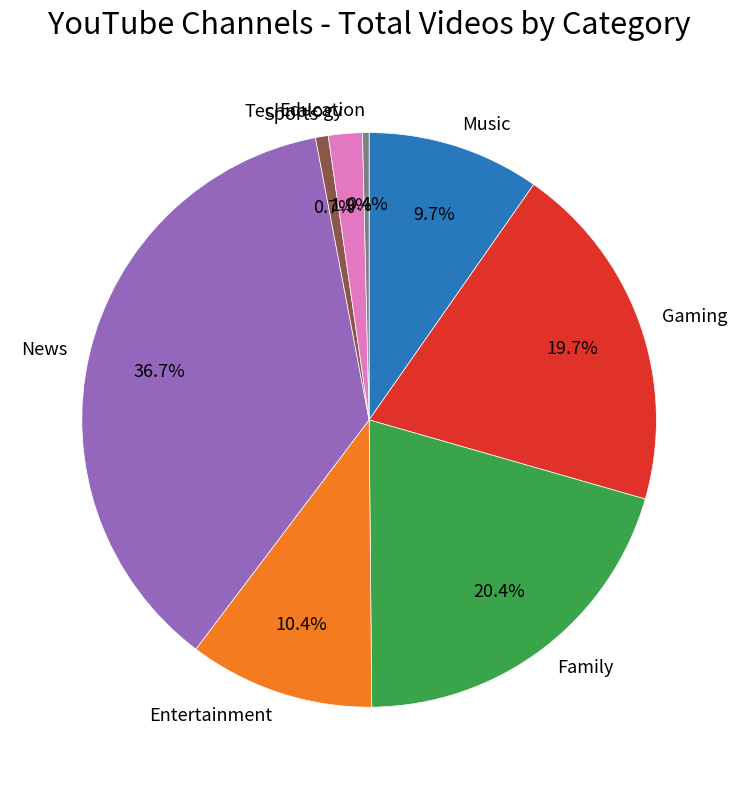

Does News account for over 50% of the chart?

No